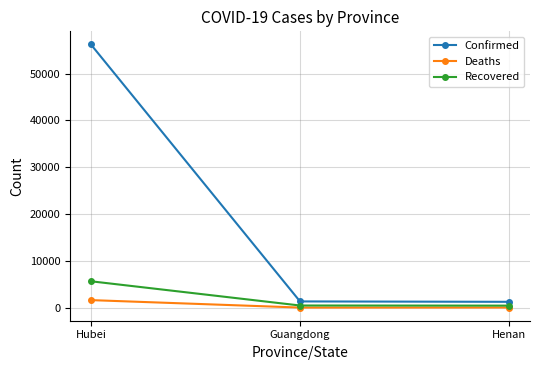

What is the difference between the Confirmed values at Hubei and Guangdong?

54933